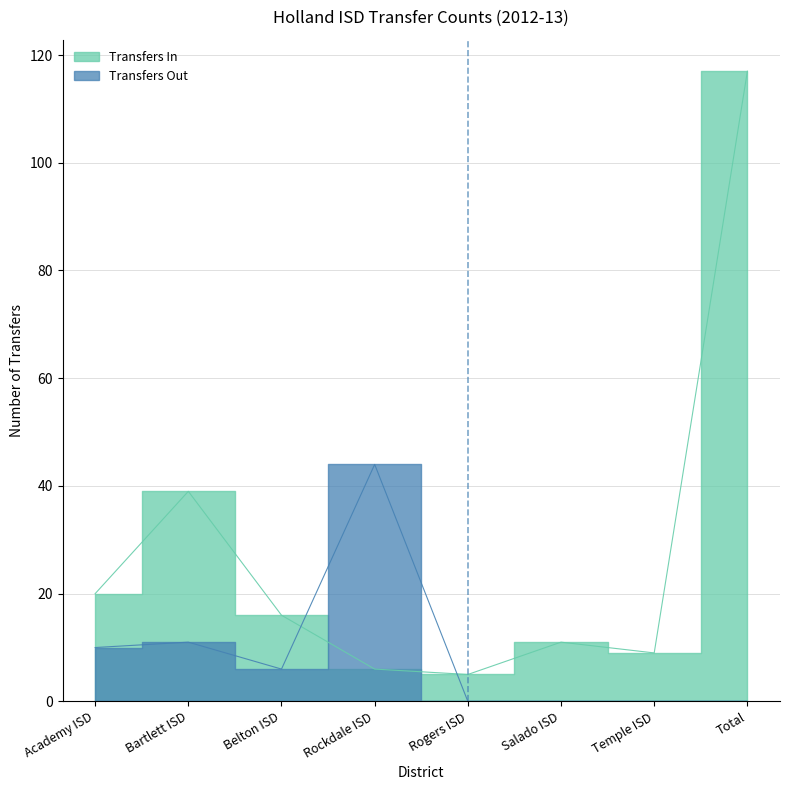

Reading right to left, extract all data points from this chart.

Transfers In: Total=117	Temple ISD=9	Salado ISD=11	Rogers ISD=5	Rockdale ISD=6	Belton ISD=16	Bartlett ISD=39	Academy ISD=20
Transfers Out: Total=0	Temple ISD=0	Salado ISD=0	Rogers ISD=0	Rockdale ISD=44	Belton ISD=6	Bartlett ISD=11	Academy ISD=10